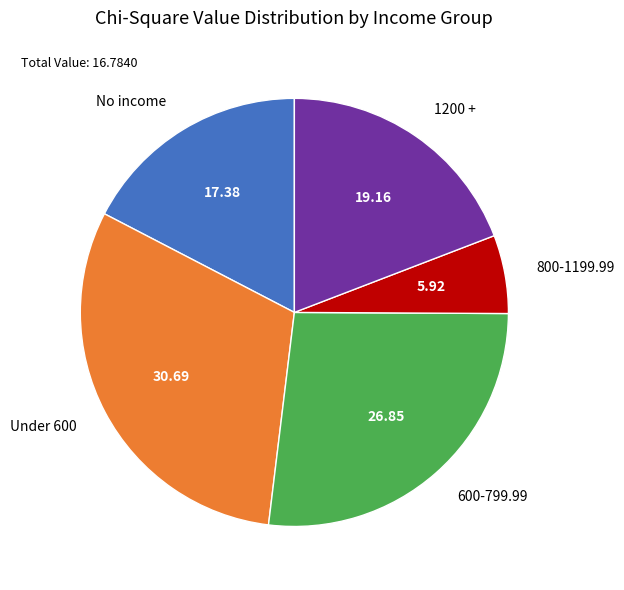

Count the number of slices in the pie.

5